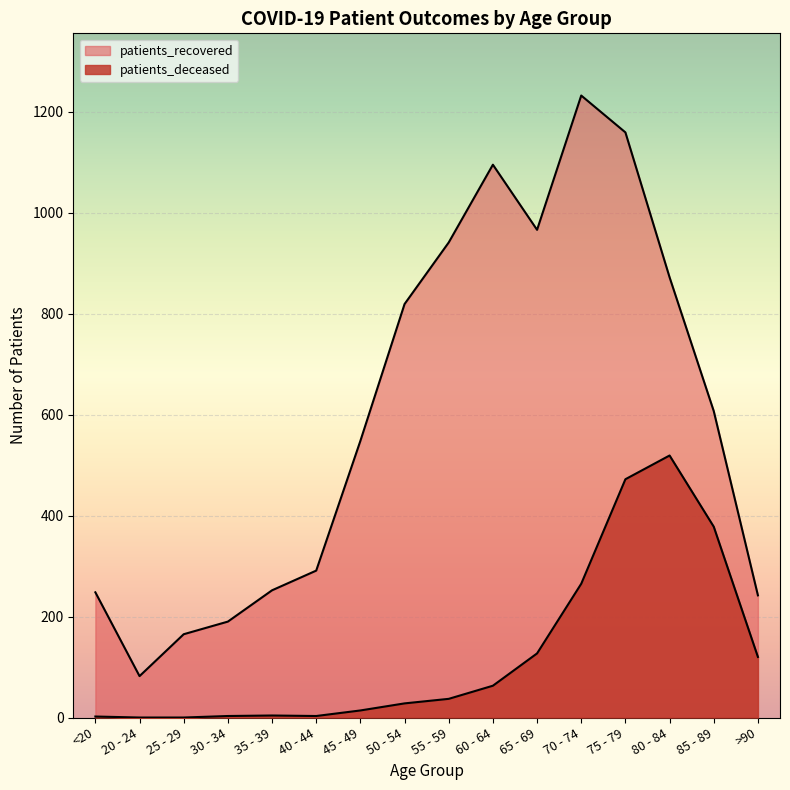

What is the label of the 8th point from the left?

50 - 54